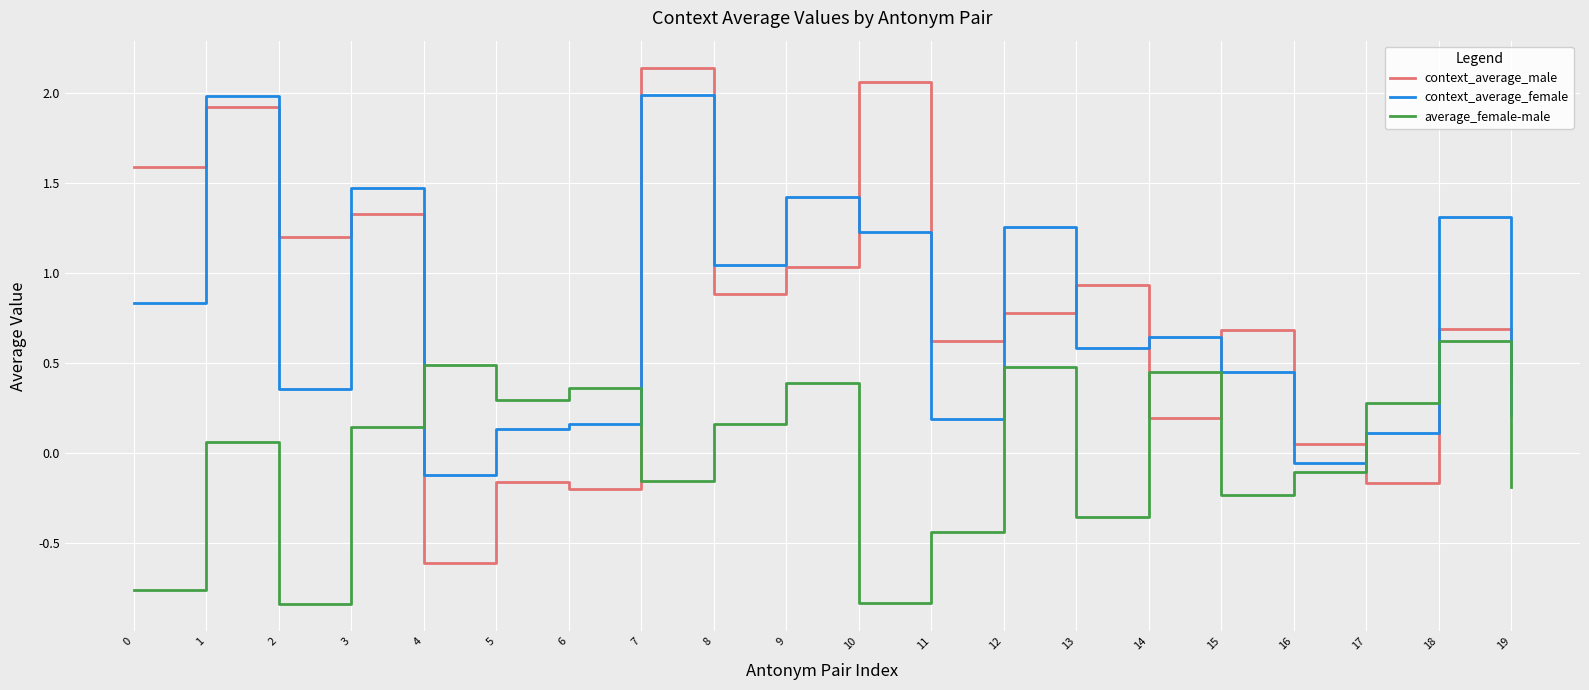

What are all the series names shown in the legend?

context_average_male, context_average_female, average_female-male